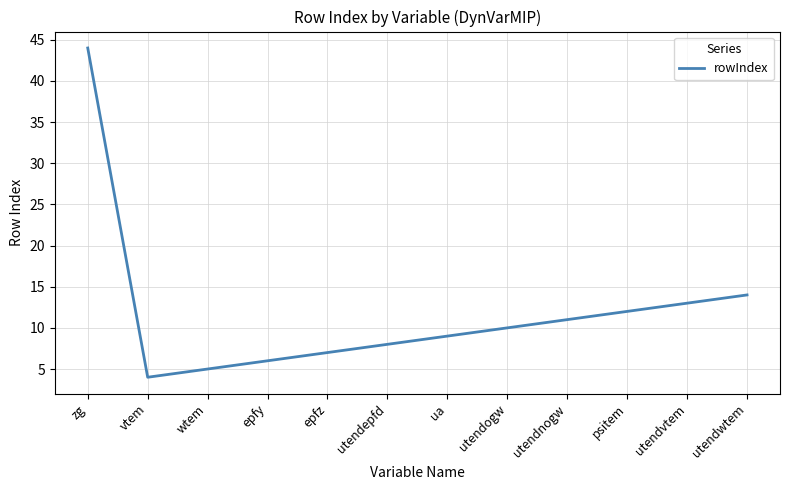

Rank the categories by value from highest to lowest.

zg, utendwtem, utendvtem, psitem, utendnogw, utendogw, ua, utendepfd, epfz, epfy, wtem, vtem